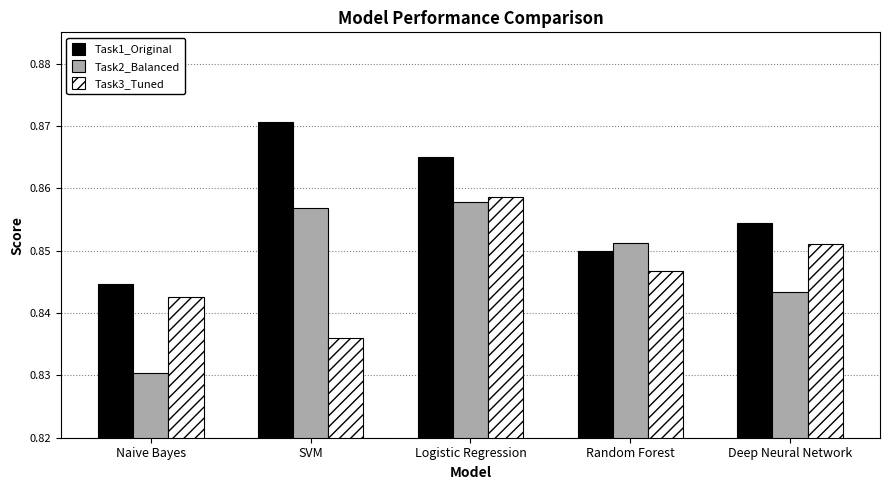

List the series in order of their peak value, highest first.

Task1_Original, Task3_Tuned, Task2_Balanced